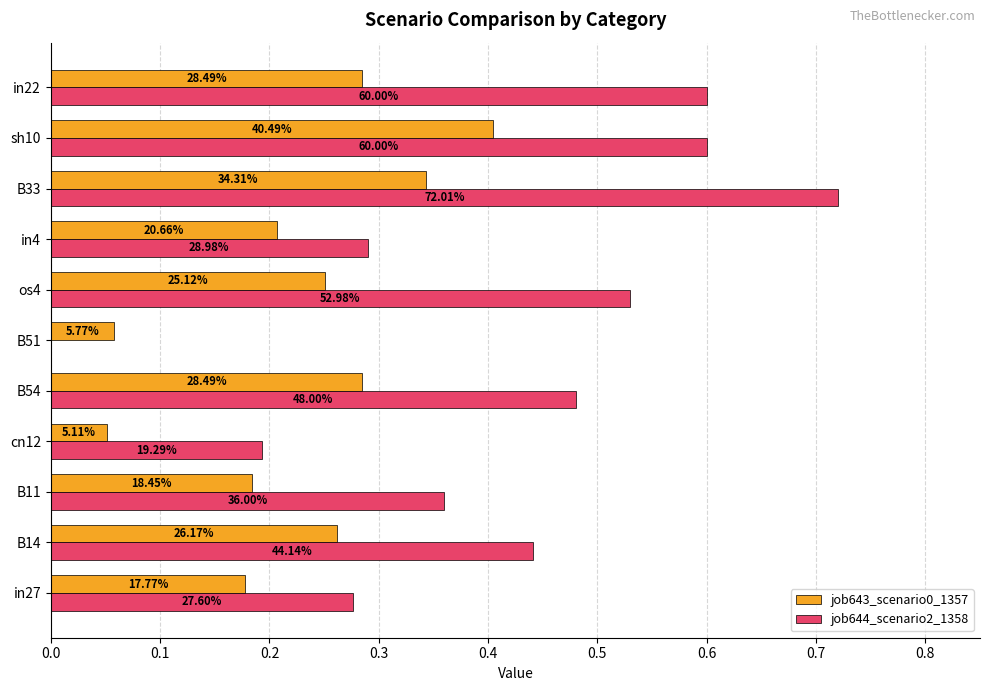

What are all the series names shown in the legend?

job643_scenario0_1357, job644_scenario2_1358